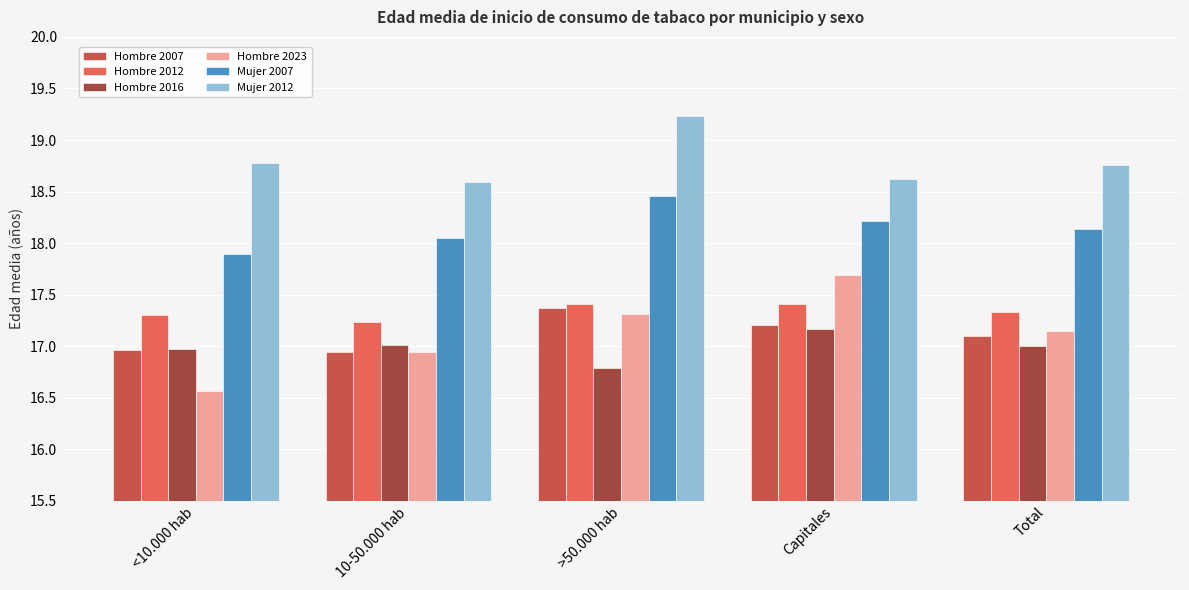

What is the maximum value shown in the chart?

19.2